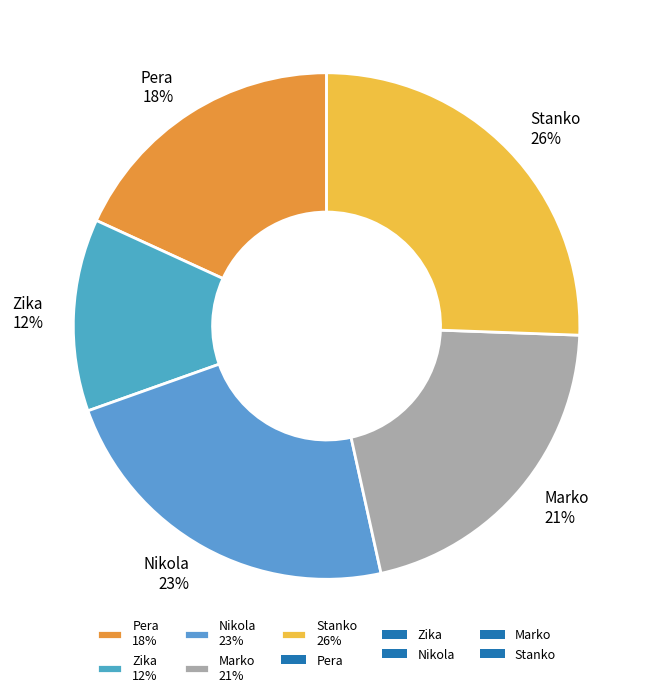

How many segments does this pie chart have?

5